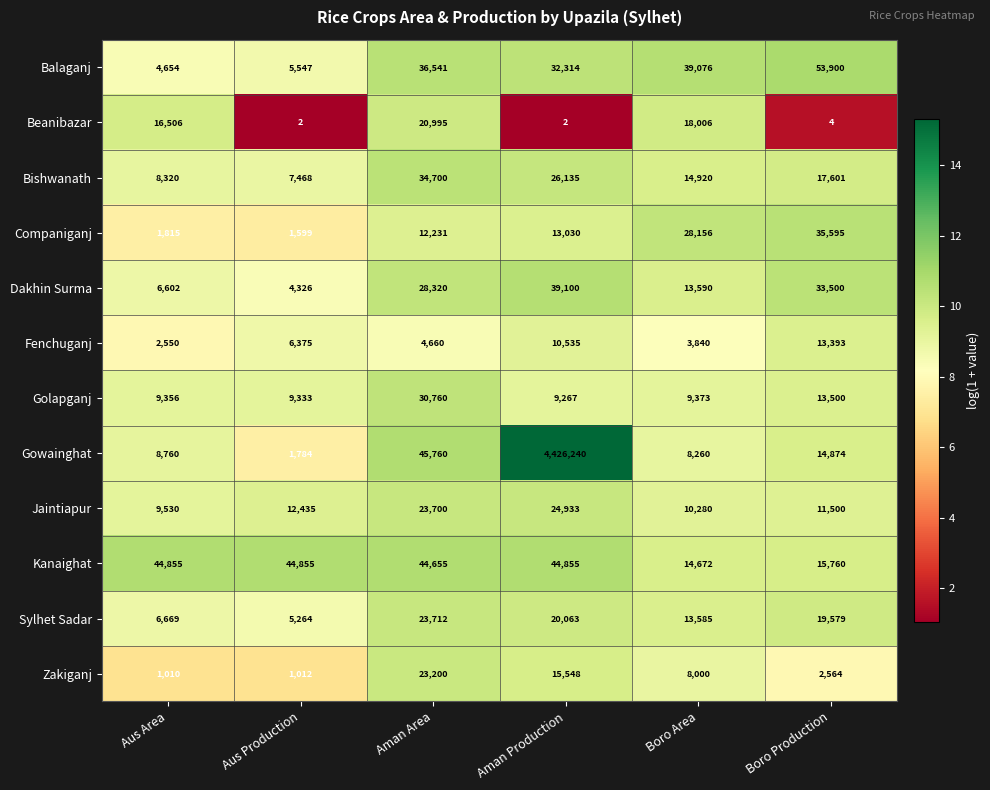

The Dakhin Surma series shows 1208 at Aus Production. True or false?

False